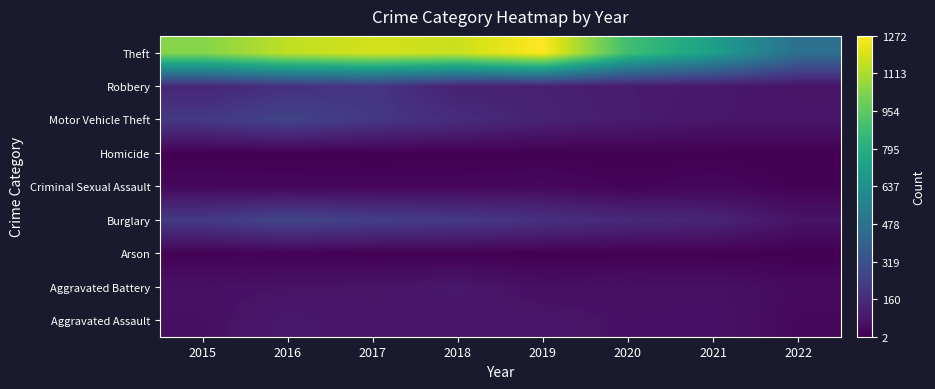

Reading left to right, list all the values displayed in this chart.

Aggravated Assault: 2015=56	2016=88	2017=72	2018=72	2019=80	2020=62	2021=66	2022=30
Aggravated Battery: 2015=60	2016=66	2017=71	2018=86	2019=53	2020=57	2021=60	2022=37
Arson: 2015=10	2016=12	2017=7	2018=7	2019=5	2020=7	2021=6	2022=2
Burglary: 2015=216	2016=266	2017=237	2018=218	2019=182	2020=148	2021=133	2022=70
Criminal Sexual Assault: 2015=29	2016=25	2017=22	2018=24	2019=31	2020=15	2021=25	2022=10
Homicide: 2015=5	2016=4	2017=4	2018=4	2019=4	2020=5	2021=6	2022=4
Motor Vehicle Theft: 2015=212	2016=259	2017=208	2018=163	2019=123	2020=99	2021=82	2022=76
Robbery: 2015=139	2016=178	2017=202	2018=121	2019=116	2020=97	2021=88	2022=68
Theft: 2015=1041	2016=1151	2017=1188	2018=1170	2019=1272	2020=884	2021=716	2022=464